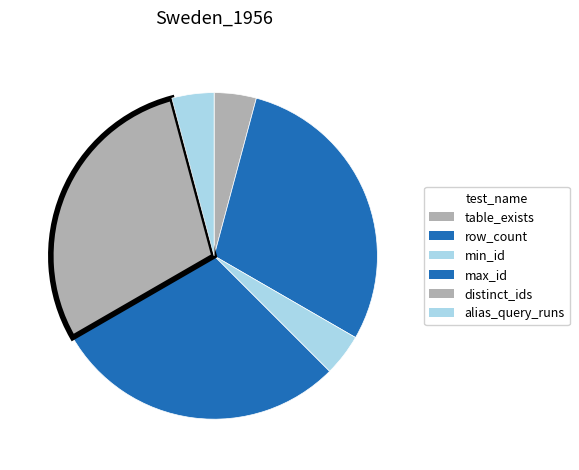

To the nearest percent, what portion does min_id represent?

4%